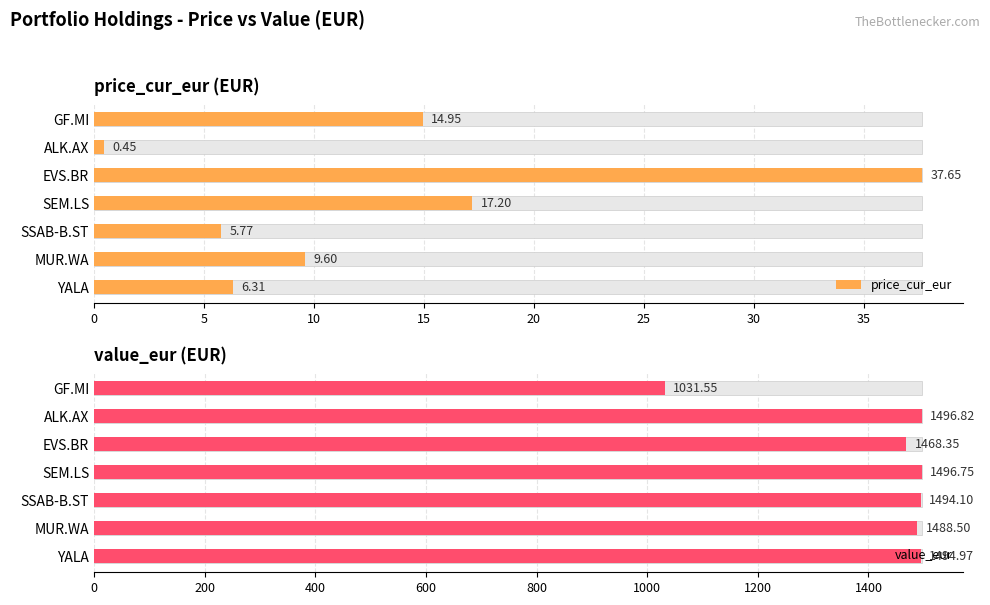

The value_eur series shows 1488.5 at MUR.WA. True or false?

True